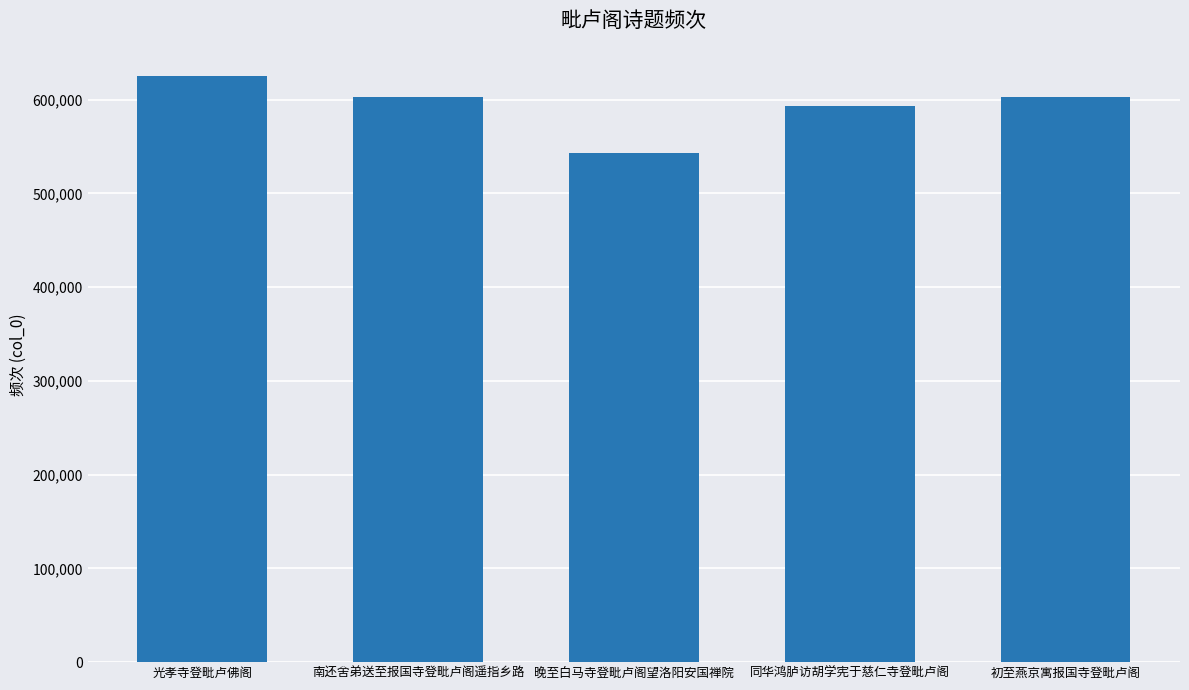

What is the difference between the second highest and second lowest values?

9484